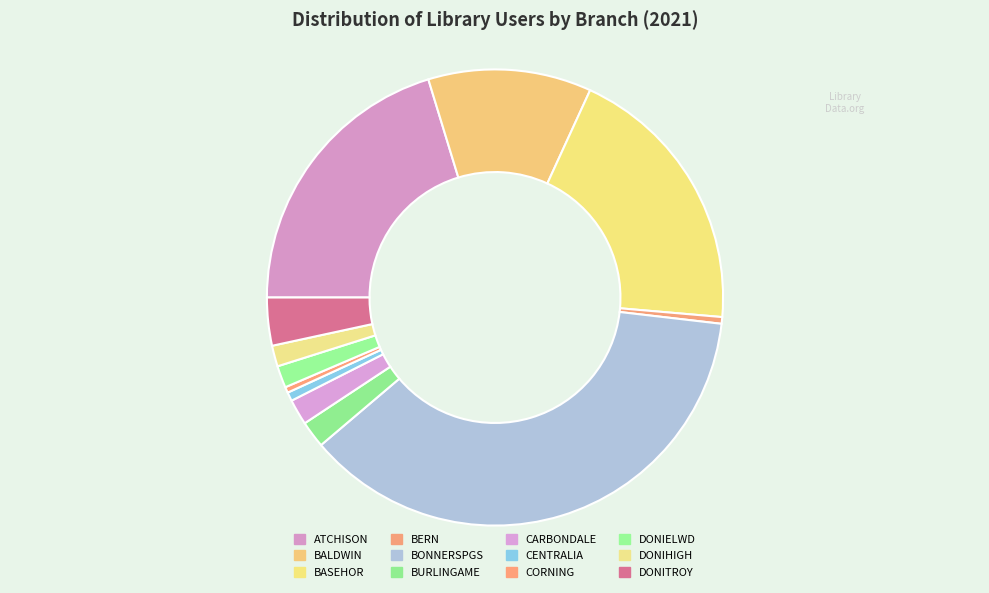

Is BERN the majority of the pie?

No